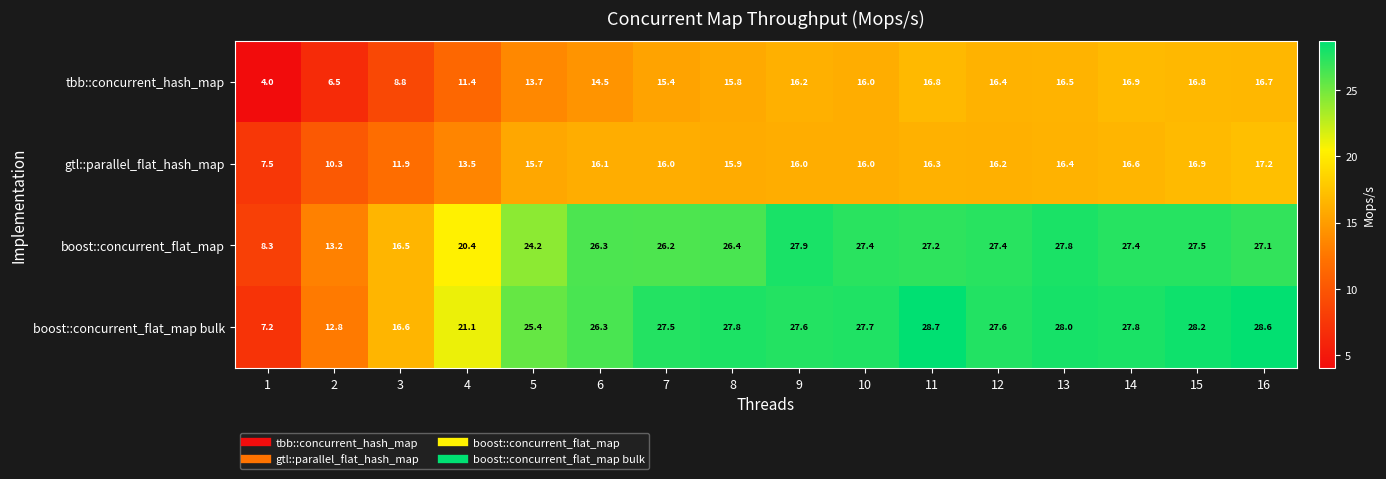

What is the greatest value displayed?

28.7